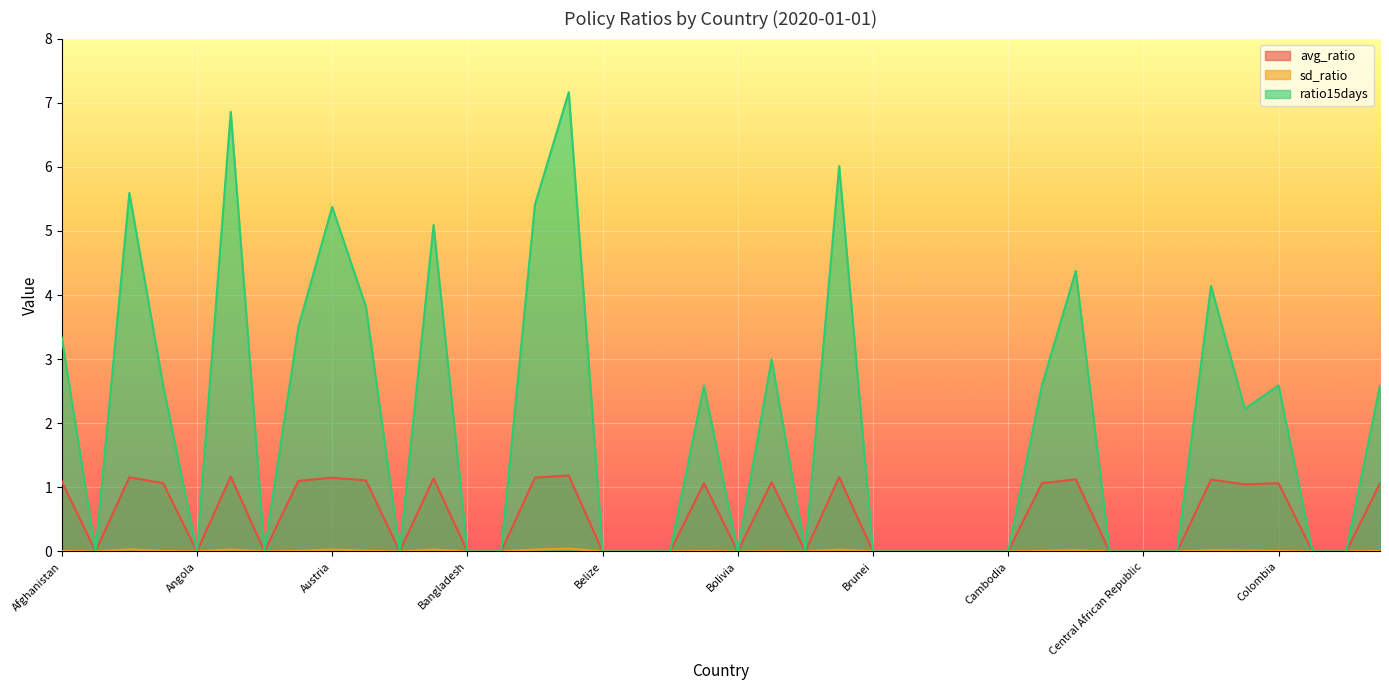

Reading left to right, transcribe all the data shown in this chart.

avg_ratio: Afghanistan=1.1	Albania=0.0	Algeria=1.2	Andorra=1.1	Angola=0.0	Argentina=1.2	Aruba=0.0	Australia=1.1	Austria=1.1	Azerbaijan=1.1	Bahamas=0.0	Bahrain=1.1	Bangladesh=0.0	Barbados=0.0	Belarus=1.2	Belgium=1.2	Belize=0.0	Benin=0.0	Bermuda=0.0	Bhutan=1.1	Bolivia=0.0	Bosnia and Herzegovina=1.1	Botswana=0.0	Brazil=1.2	Brunei=0.0	Bulgaria=0.0	Burkina Faso=0.0	Burundi=0.0	Cambodia=0.0	Cameroon=1.1	Canada=1.1	Cape Verde=0.0	Central African Republic=0.0	Chad=0.0	Chile=1.1	China=1.0	Colombia=1.1	Comoros=0.0	Congo=0.0	Costa Rica=1.1
sd_ratio: Afghanistan=0.0	Albania=0.0	Algeria=0.0	Andorra=0.0	Angola=0.0	Argentina=0.0	Aruba=0.0	Australia=0.0	Austria=0.0	Azerbaijan=0.0	Bahamas=0.0	Bahrain=0.0	Bangladesh=0.0	Barbados=0.0	Belarus=0.0	Belgium=0.0	Belize=0.0	Benin=0.0	Bermuda=0.0	Bhutan=0.0	Bolivia=0.0	Bosnia and Herzegovina=0.0	Botswana=0.0	Brazil=0.0	Brunei=0.0	Bulgaria=0.0	Burkina Faso=0.0	Burundi=0.0	Cambodia=0.0	Cameroon=0.0	Canada=0.0	Cape Verde=0.0	Central African Republic=0.0	Chad=0.0	Chile=0.0	China=0.0	Colombia=0.0	Comoros=0.0	Congo=0.0	Costa Rica=0.0
ratio15days: Afghanistan=3.3	Albania=0.0	Algeria=5.6	Andorra=2.6	Angola=0.0	Argentina=6.9	Aruba=0.0	Australia=3.5	Austria=5.4	Azerbaijan=3.8	Bahamas=0.0	Bahrain=5.1	Bangladesh=0.0	Barbados=0.0	Belarus=5.4	Belgium=7.2	Belize=0.0	Benin=0.0	Bermuda=0.0	Bhutan=2.6	Bolivia=0.0	Bosnia and Herzegovina=3.0	Botswana=0.0	Brazil=6.0	Brunei=0.0	Bulgaria=0.0	Burkina Faso=0.0	Burundi=0.0	Cambodia=0.0	Cameroon=2.6	Canada=4.4	Cape Verde=0.0	Central African Republic=0.0	Chad=0.0	Chile=4.1	China=2.2	Colombia=2.6	Comoros=0.0	Congo=0.0	Costa Rica=2.6